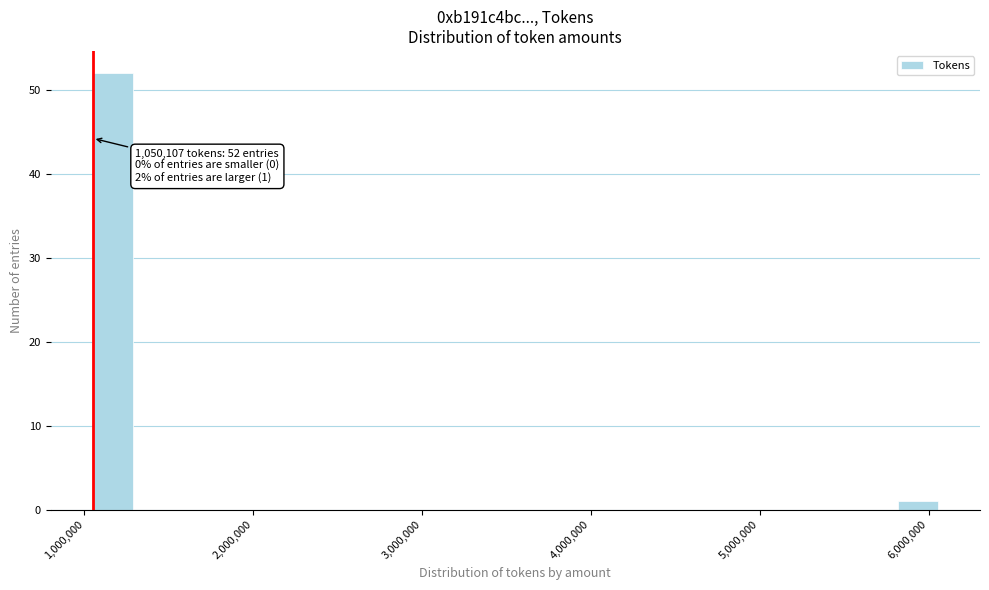

Around what value on the x-axis is the tallest bar? Give the approximate position of its centre, as read against the axis.

1200000